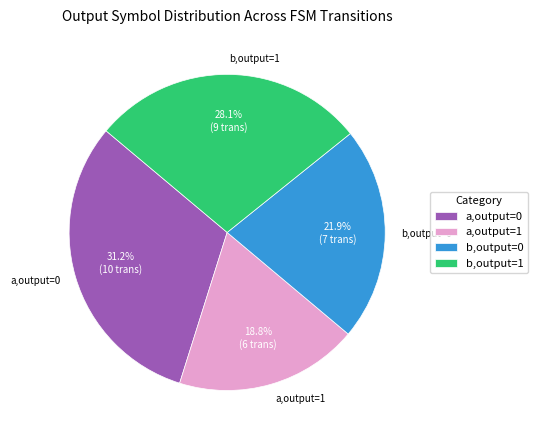

Count the number of slices in the pie.

4